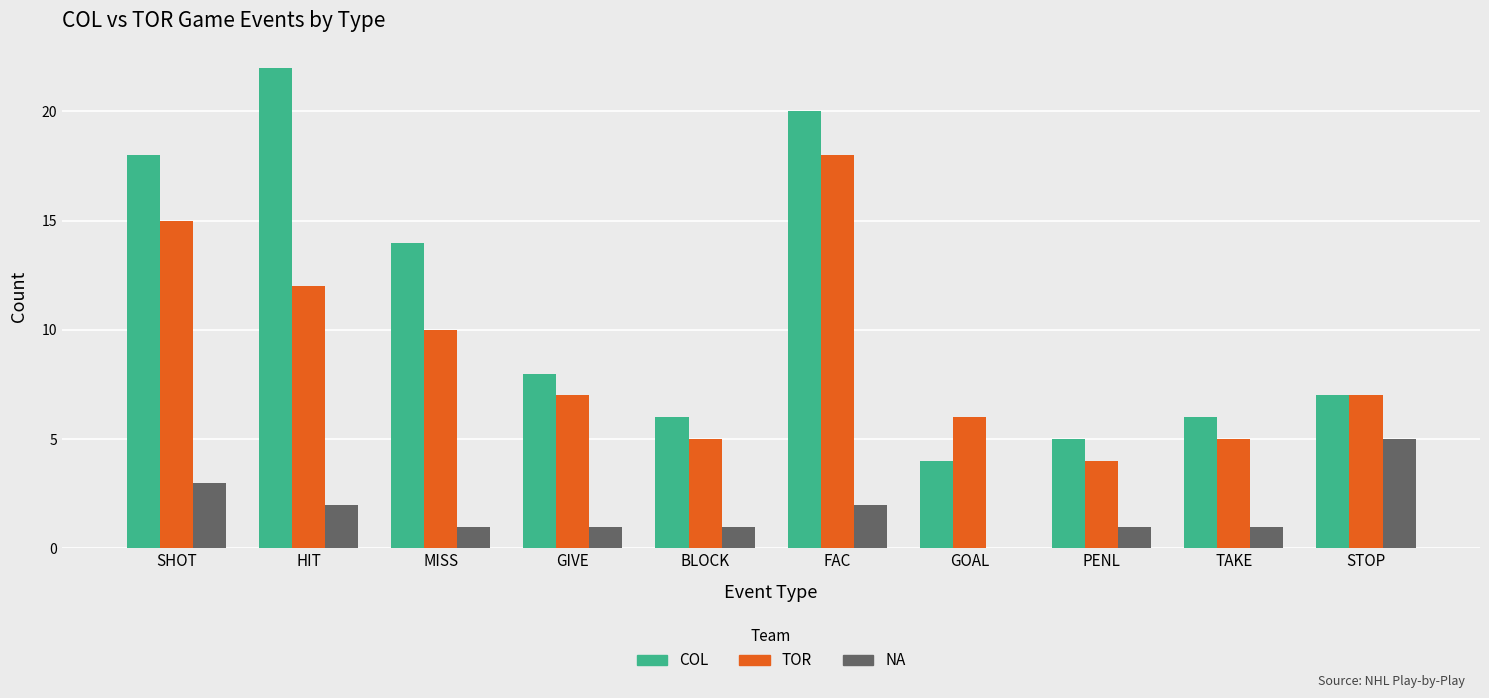

At which label does TOR reach its peak?

FAC